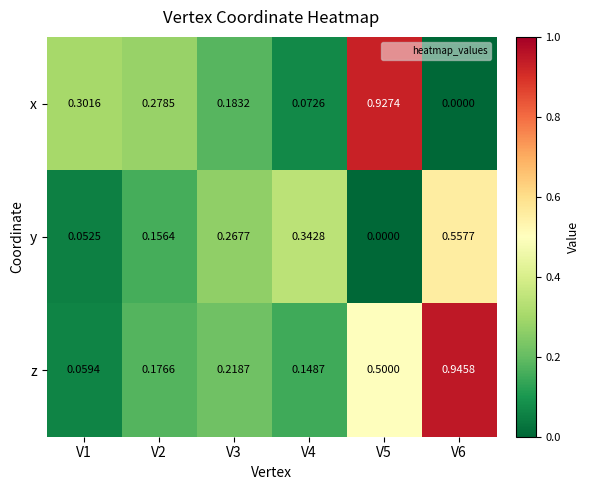

How many series are shown in this chart?

3